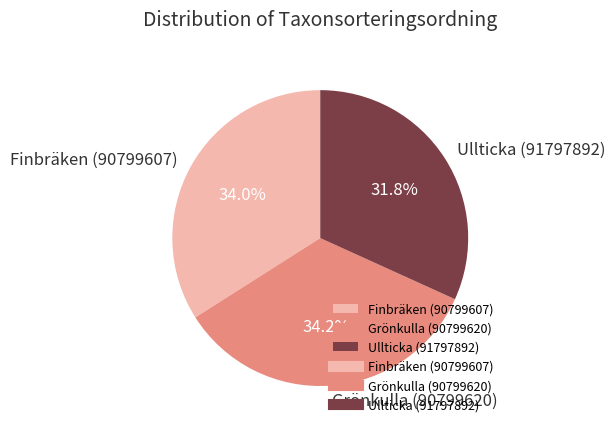

To the nearest percent, what portion does Finbräken (90799607) represent?

34%